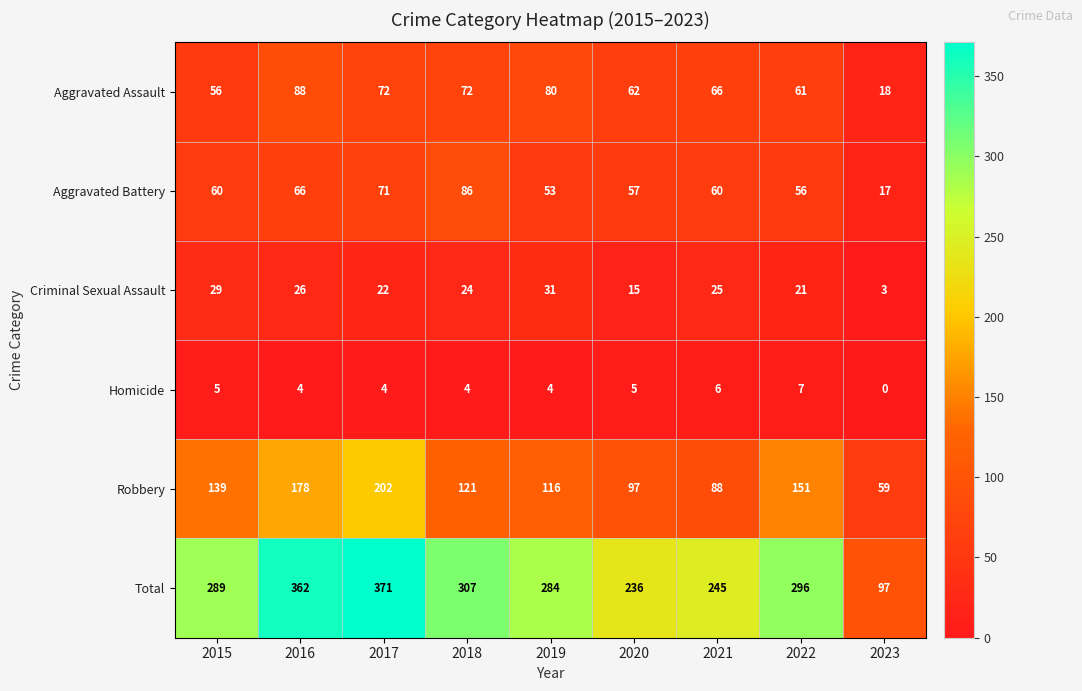

What is the maximum value shown in the chart?

371